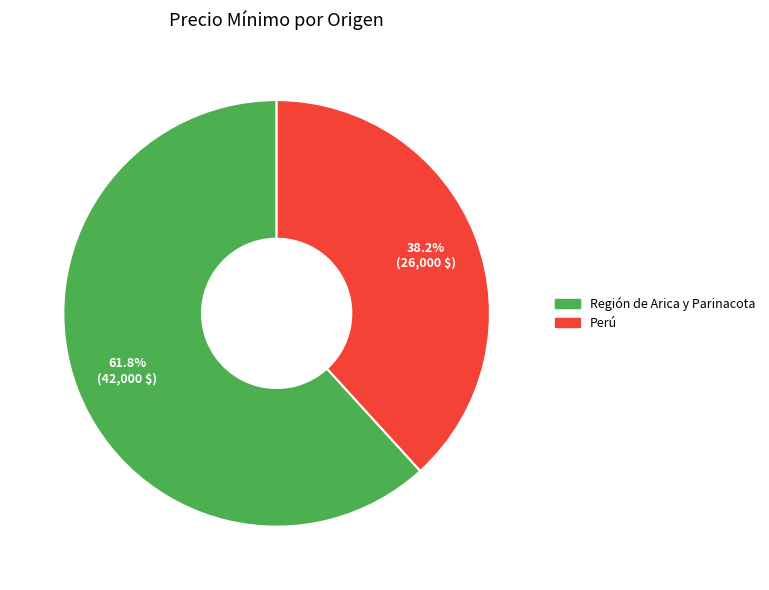

Approximately how many times larger is the value at Perú compared to Región de Arica y Parinacota?

0.6